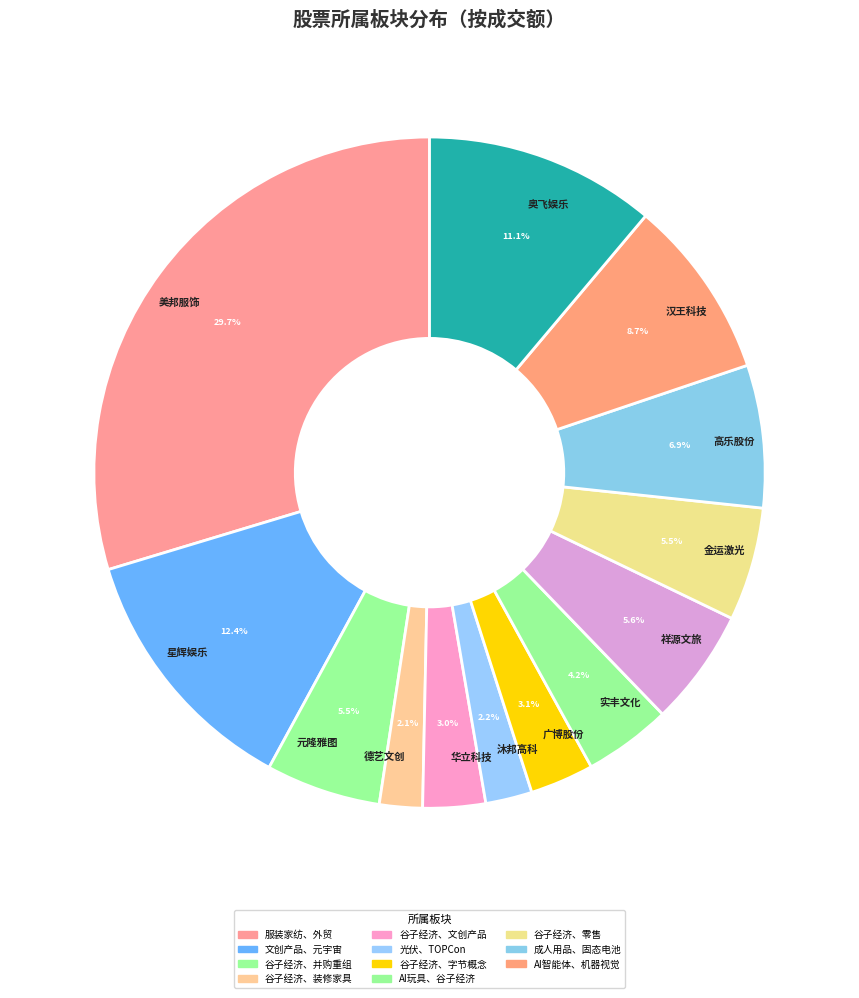

Is there a majority slice in this chart?

No